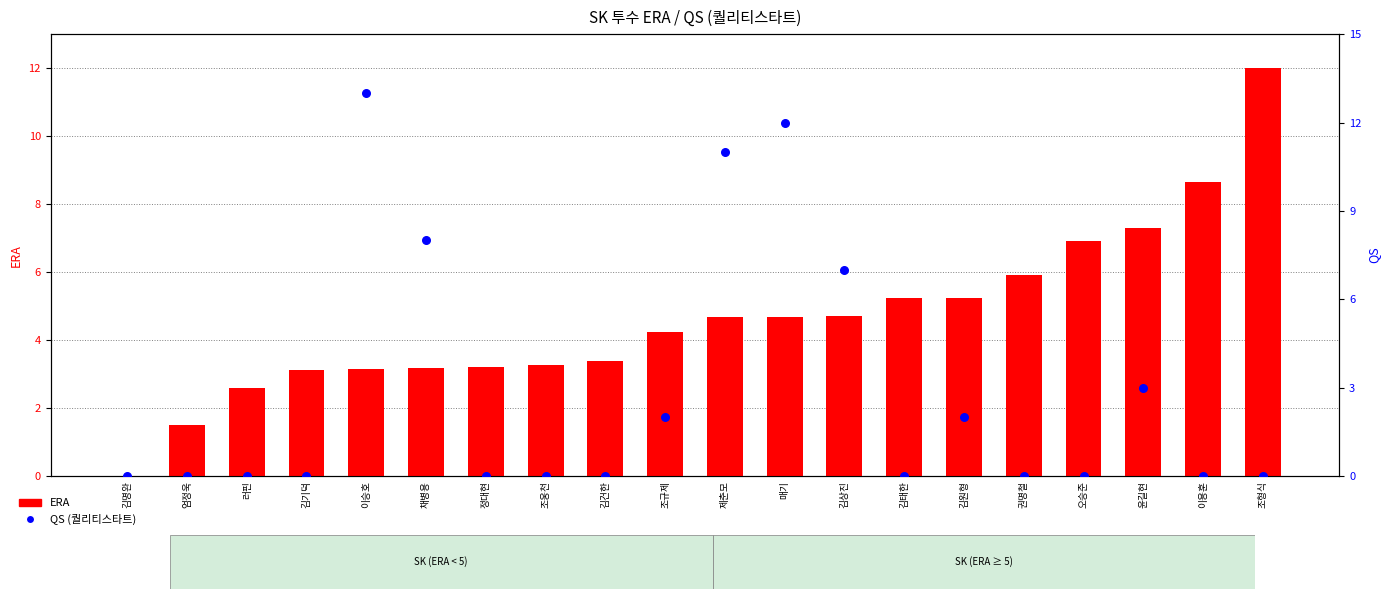

What is the total value across all series at 엄정욱?

1.5